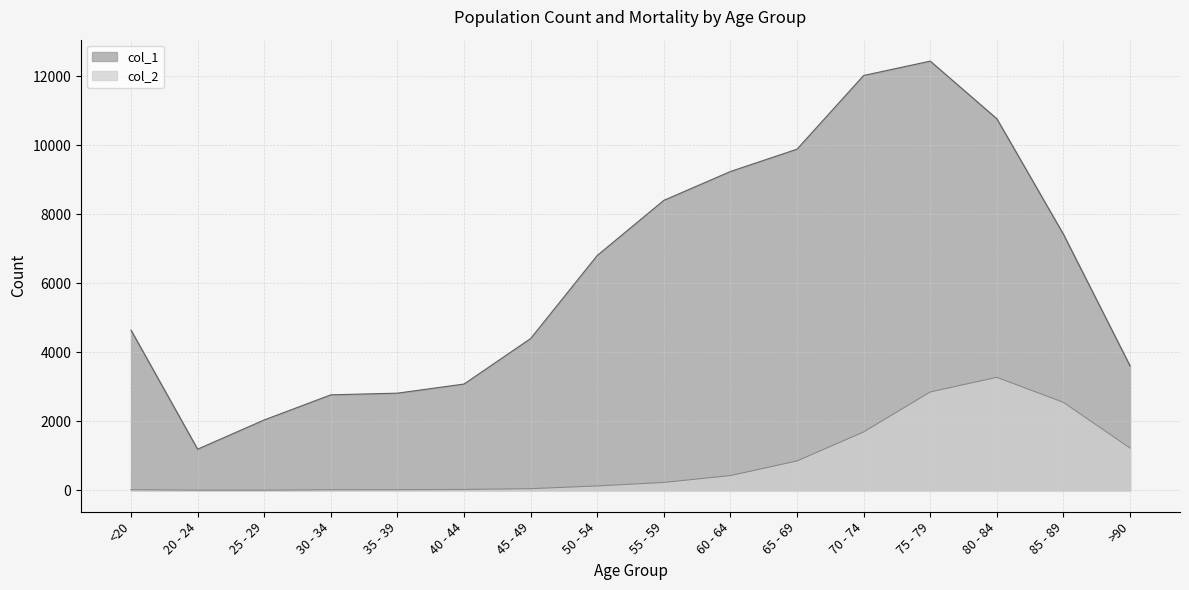

What is the minimum value shown in the chart?

3